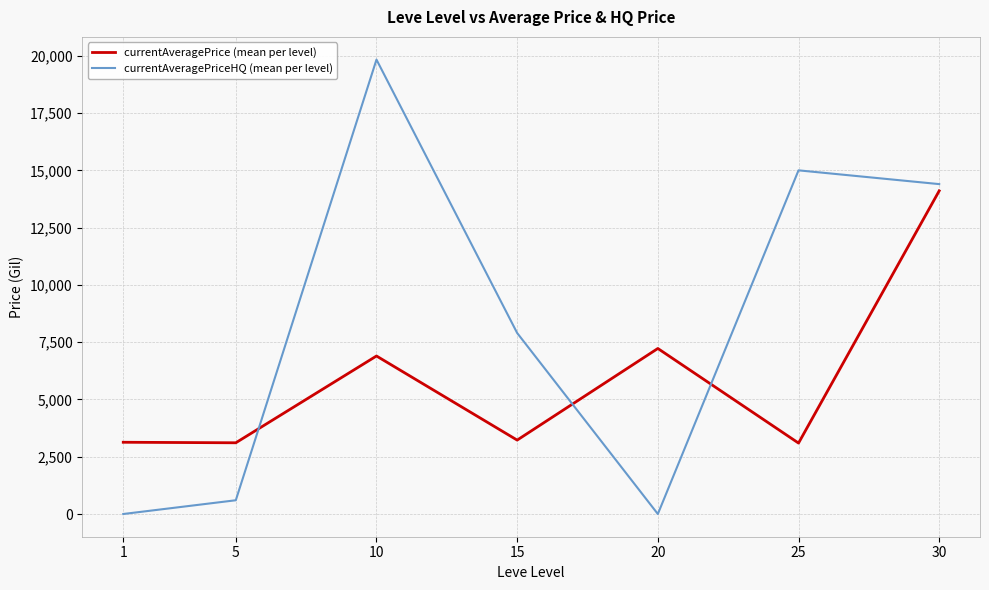

Rank the series at 1 from highest to lowest value.

currentAveragePrice (mean per level), currentAveragePriceHQ (mean per level)